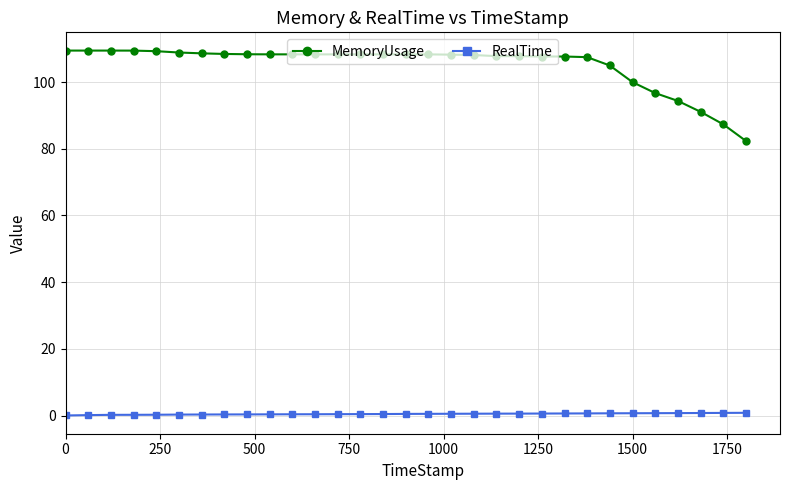

True or false: RealTime and MemoryUsage cross at least once.

False